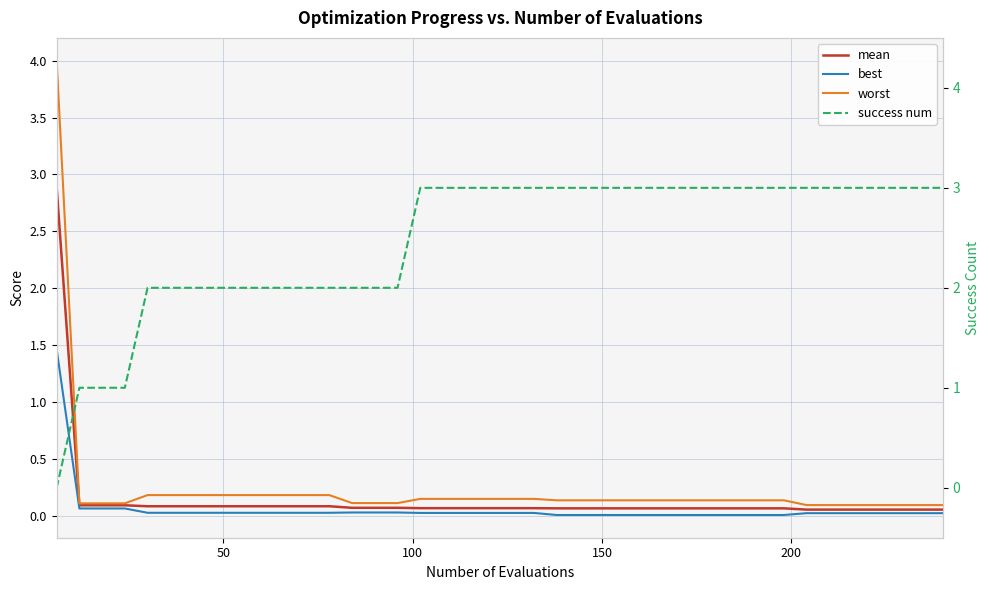

What is the value of the worst point at the 23rd from the left?

0.1